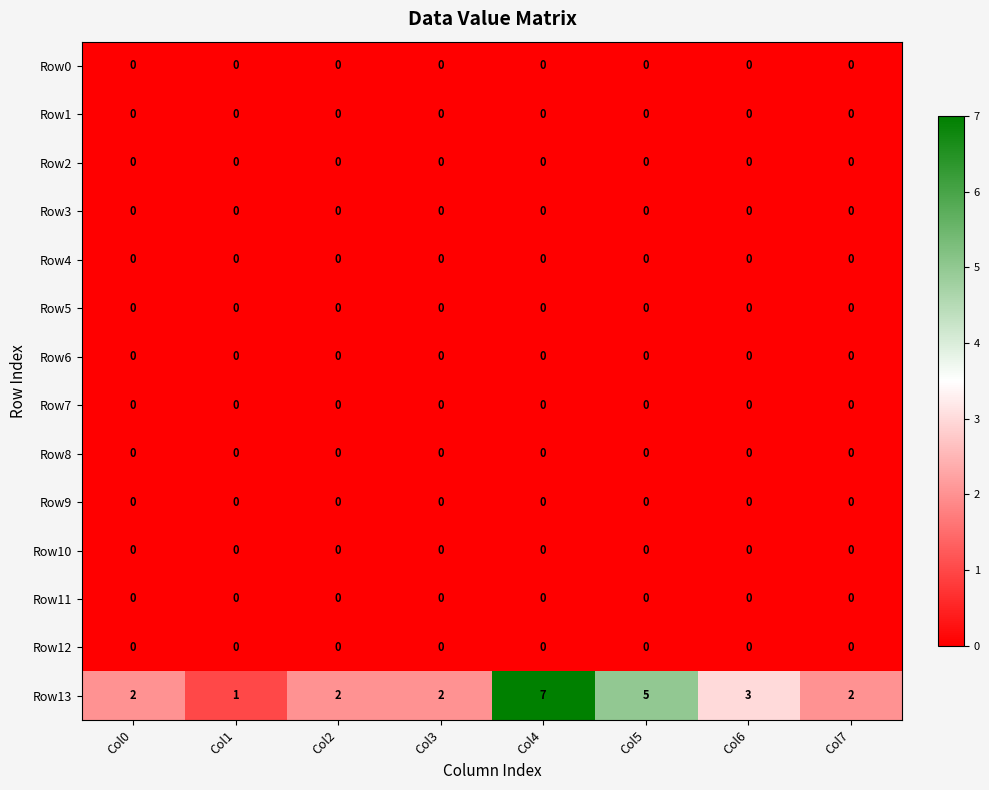

At which category is the sum across all series the highest?

Col4